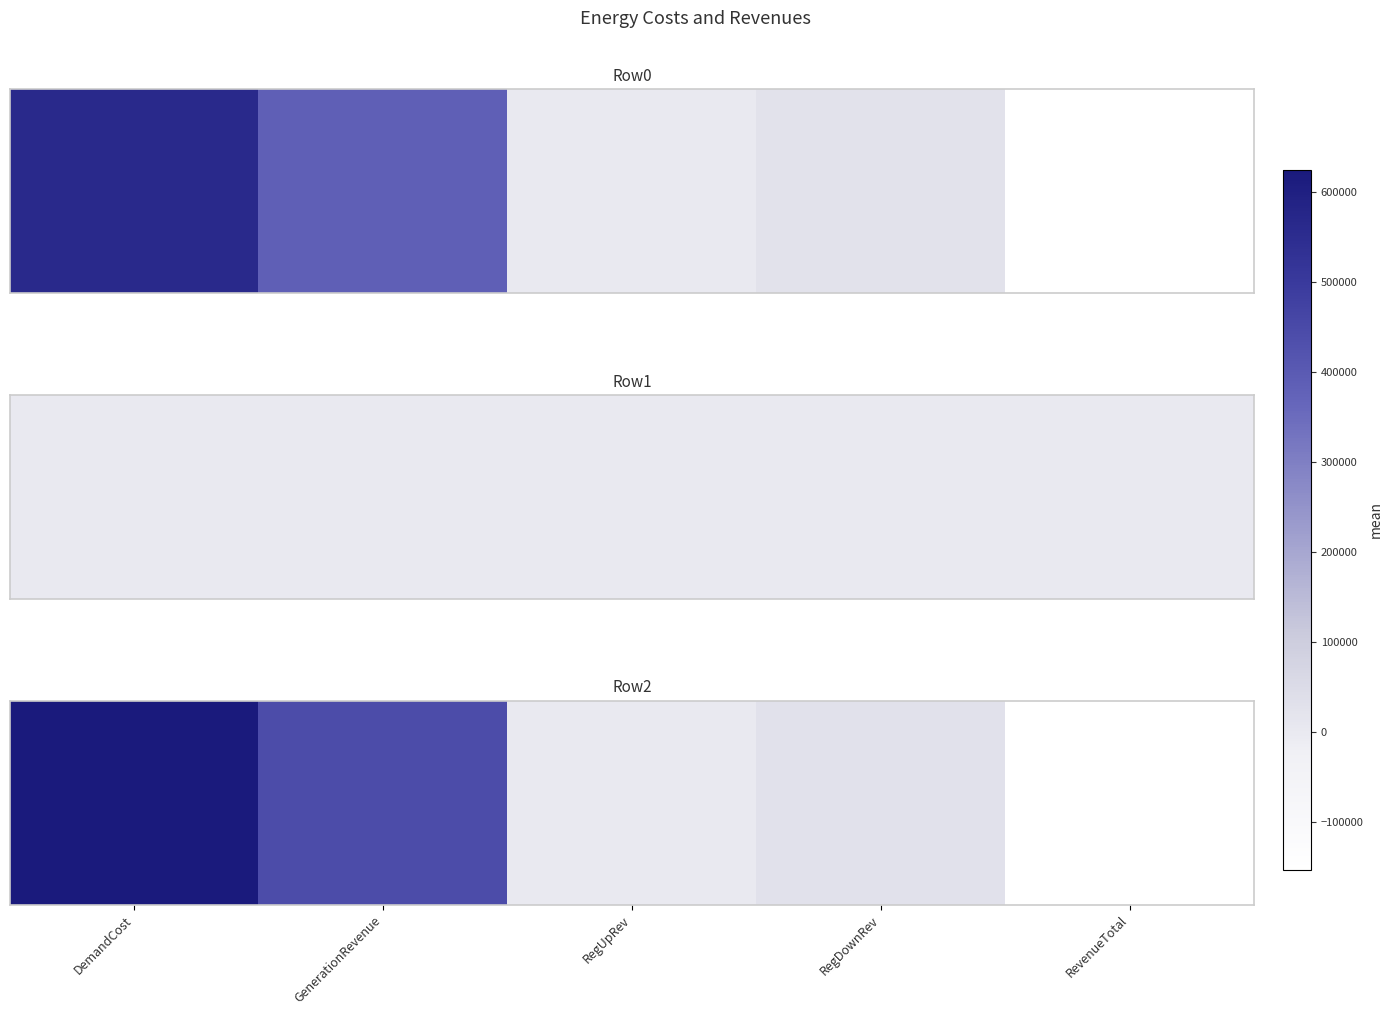

Which has a higher value, RevenueTotal or RegUpRev?

RegUpRev